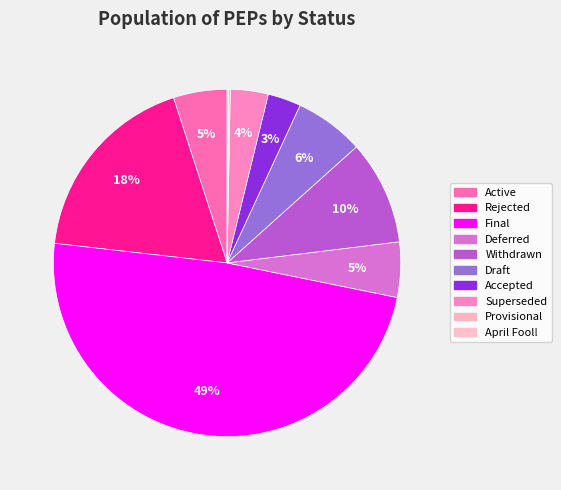

To the nearest percent, what is the combined percentage of April Fool! and Draft?

7%